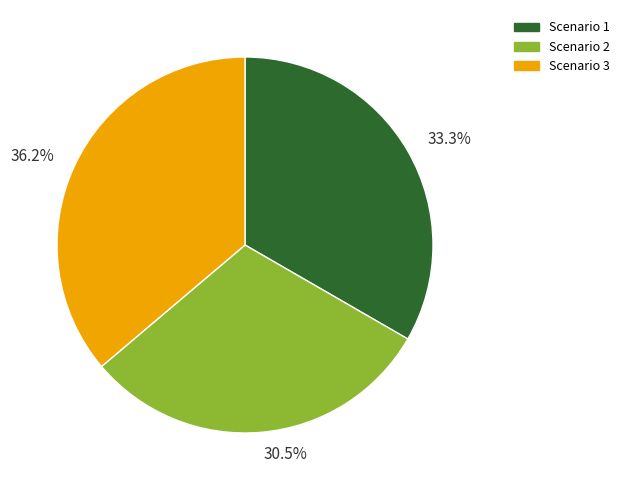

How many segments does this pie chart have?

3